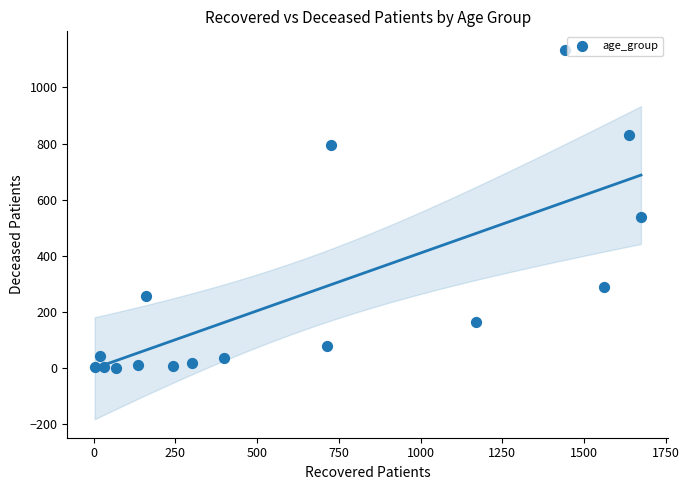

What Y value in the scatter plot is closest to 567?

539